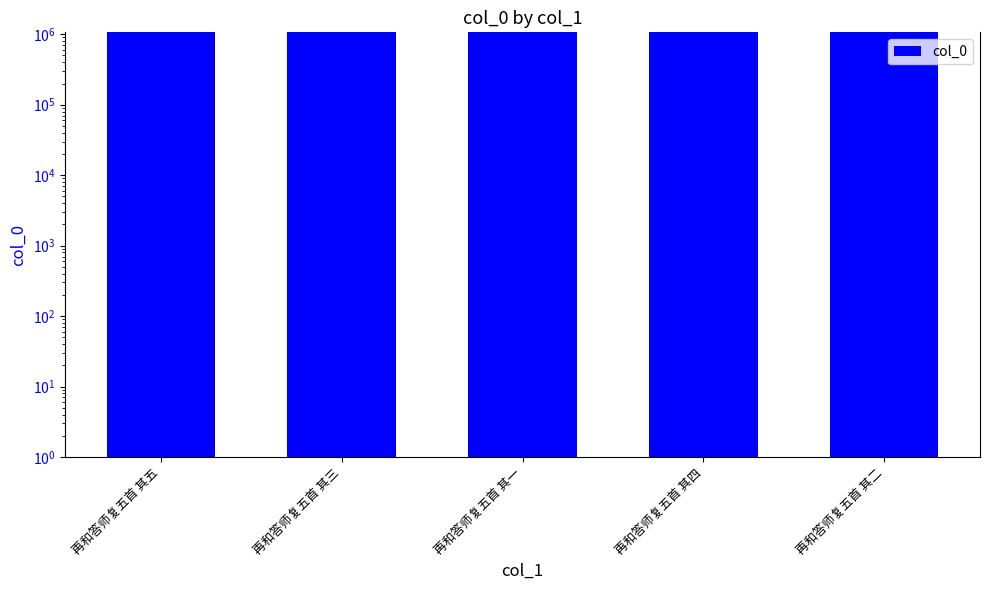

What position from the left is 再和答师复五首 其三?

2